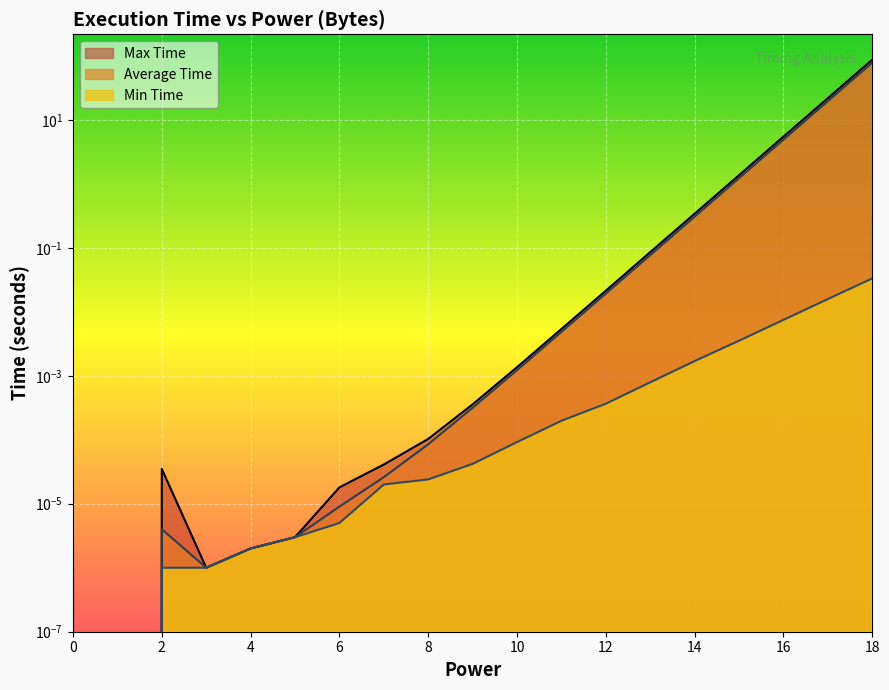

Reading left to right, transcribe all the data shown in this chart.

Max Time: 0.0	0.0	0.0	0.0	0.0	0.0	0.0	0.0	0.0	0.0	0.0	0.0	0.0	0.1	0.3	1.4	5.4	21.8	86.9
Average Time: 0.0	0.0	0.0	0.0	0.0	0.0	0.0	0.0	0.0	0.0	0.0	0.0	0.0	0.1	0.3	1.2	4.9	19.6	78.2
Min Time: 0.0	0.0	0.0	0.0	0.0	0.0	0.0	0.0	0.0	0.0	0.0	0.0	0.0	0.0	0.0	0.0	0.0	0.0	0.0